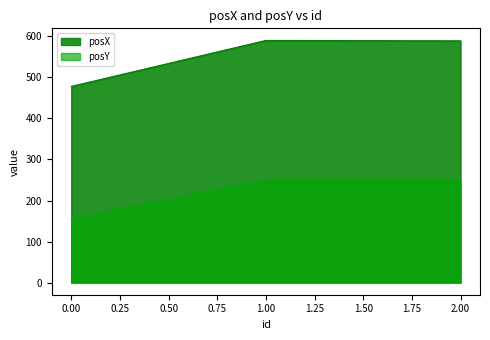

What is the value of the posY point at the 1st from the left?

155